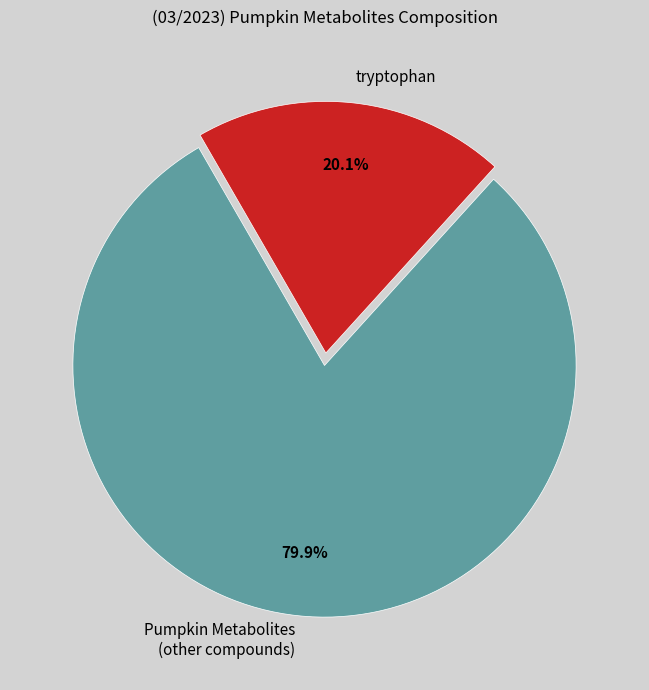

Which has a higher value, tryptophan or Pumpkin Metabolites (other compounds)?

Pumpkin Metabolites (other compounds)